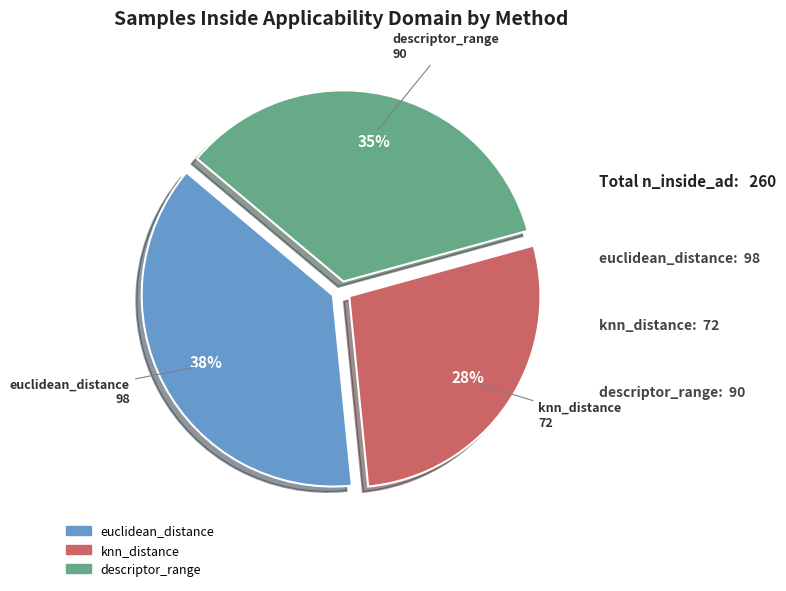

To the nearest percent, what percentage of the pie is descriptor_range?

35%